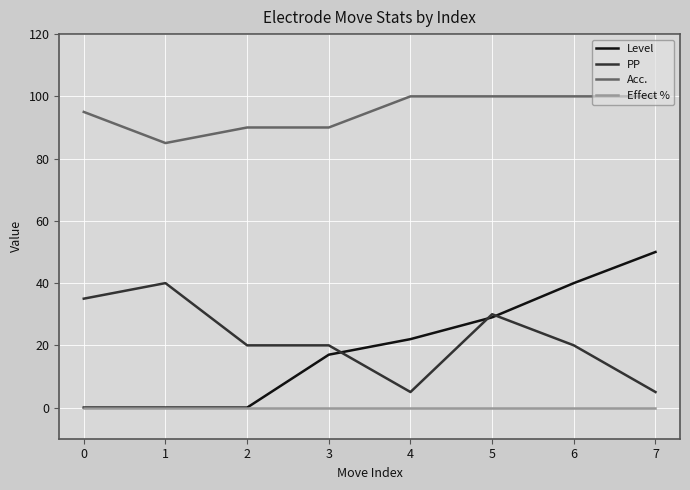

What is the sum of the PP values at 2 and 0?

55